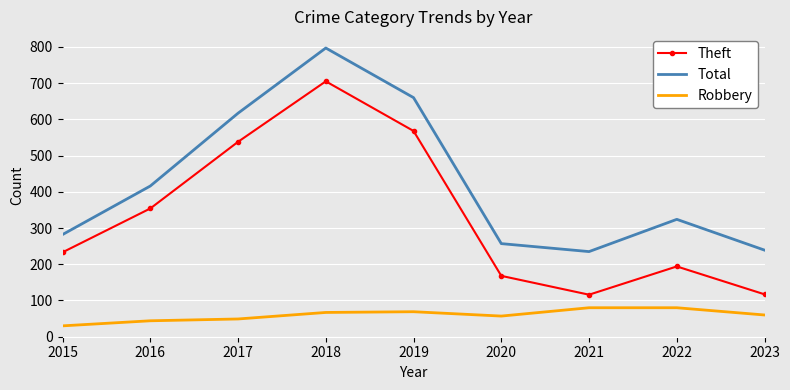

True or false: Theft has more than 1 points higher than both neighbors.

True